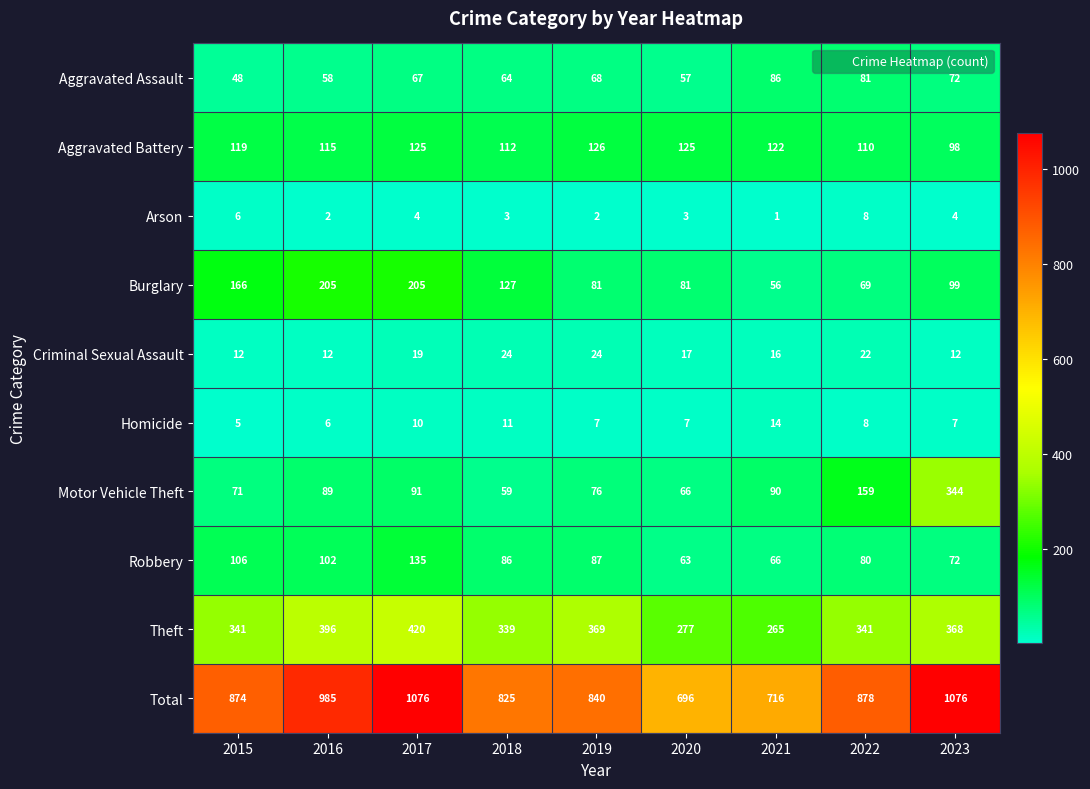

List the series in order of their peak value, highest first.

Total, Theft, Motor Vehicle Theft, Burglary, Robbery, Aggravated Battery, Aggravated Assault, Criminal Sexual Assault, Homicide, Arson